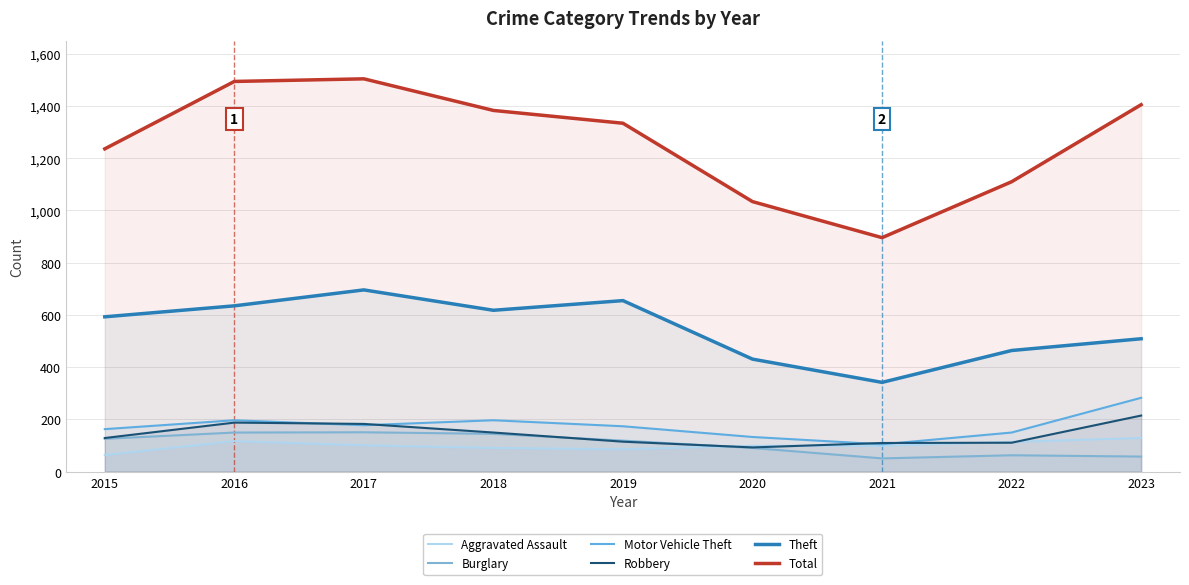

Reading right to left, what are all the values shown in this chart?

Aggravated Assault: 129	114	99	99	86	91	101	117	64
Burglary: 58	63	51	91	119	145	151	150	126
Motor Vehicle Theft: 283	150	105	133	174	197	178	197	163
Robbery: 215	111	110	93	115	150	183	188	129
Theft: 509	464	342	431	655	618	696	635	593
Total: 1405	1110	896	1034	1334	1383	1504	1494	1236